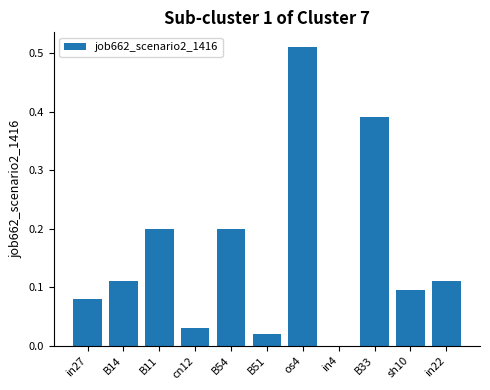

The value at in4 is -0.2. True or false?

False